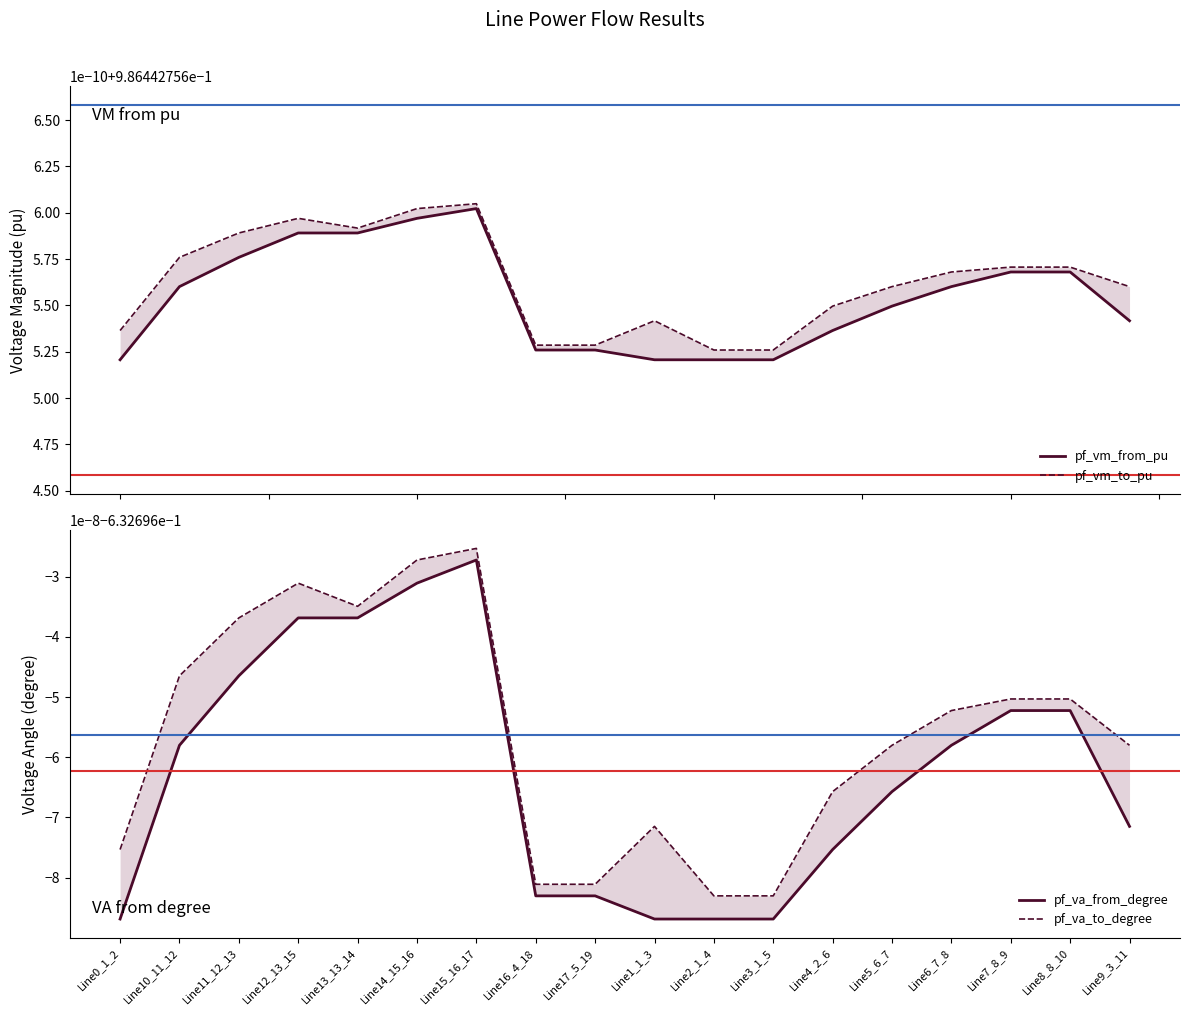

Reading right to left, extract all data points from this chart.

pf_vm_from_pu: 1.0	1.0	1.0	1.0	1.0	1.0	1.0	1.0	1.0	1.0	1.0	1.0	1.0	1.0	1.0	1.0	1.0	1.0
pf_vm_to_pu: 1.0	1.0	1.0	1.0	1.0	1.0	1.0	1.0	1.0	1.0	1.0	1.0	1.0	1.0	1.0	1.0	1.0	1.0
pf_va_from_degree: -0.6	-0.6	-0.6	-0.6	-0.6	-0.6	-0.6	-0.6	-0.6	-0.6	-0.6	-0.6	-0.6	-0.6	-0.6	-0.6	-0.6	-0.6
pf_va_to_degree: -0.6	-0.6	-0.6	-0.6	-0.6	-0.6	-0.6	-0.6	-0.6	-0.6	-0.6	-0.6	-0.6	-0.6	-0.6	-0.6	-0.6	-0.6